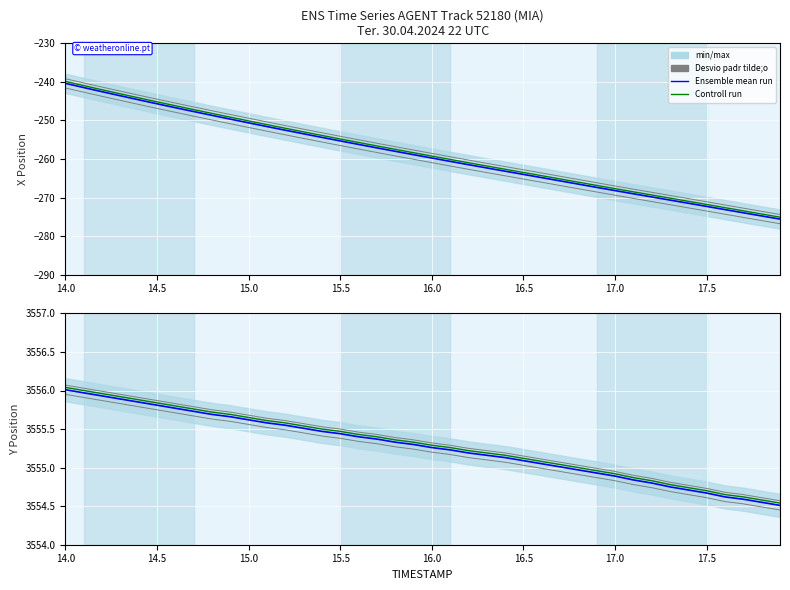

What is the value of the Desvio padr tilde;o point at the 31st from the left?

3554.8